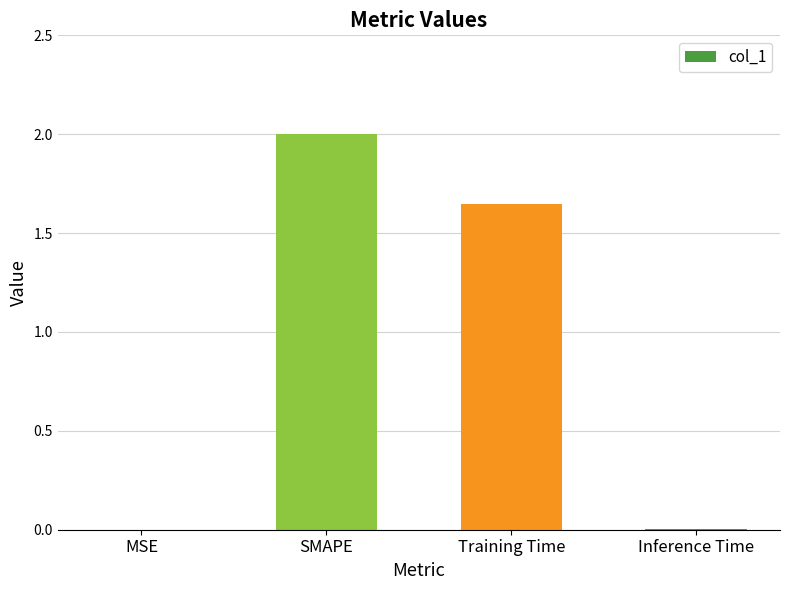

True or false: the data shows 2.0 at SMAPE.

True